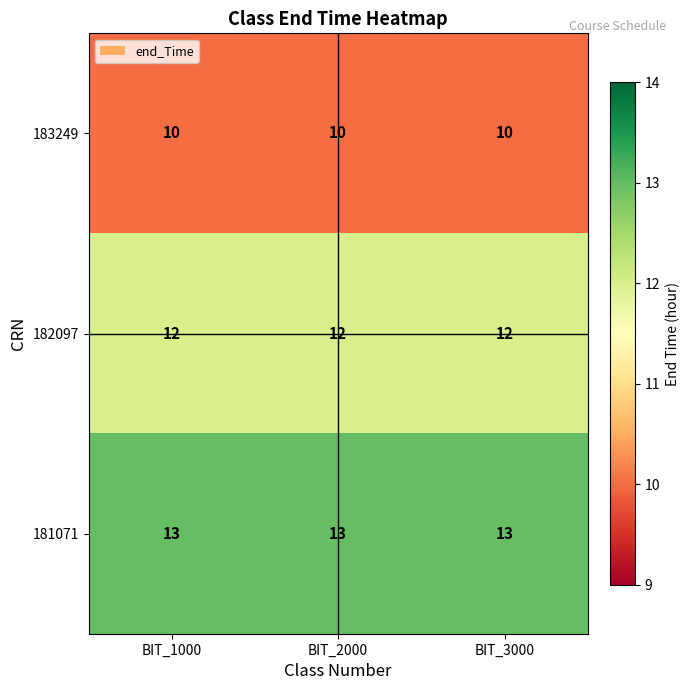

What is the difference between the highest and lowest values at BIT_1000?

3